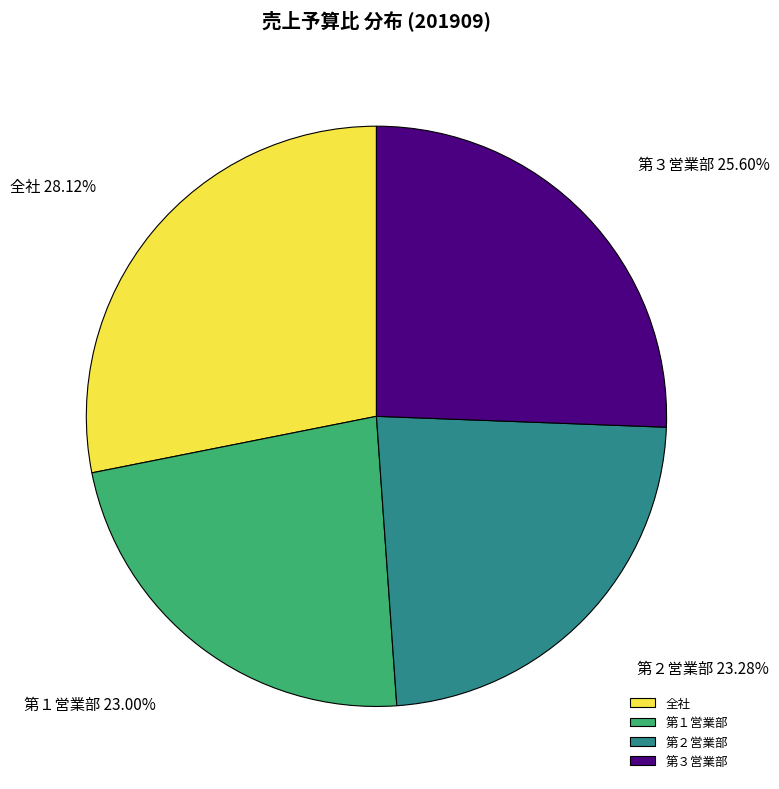

What is the largest slice in the pie chart?

全社